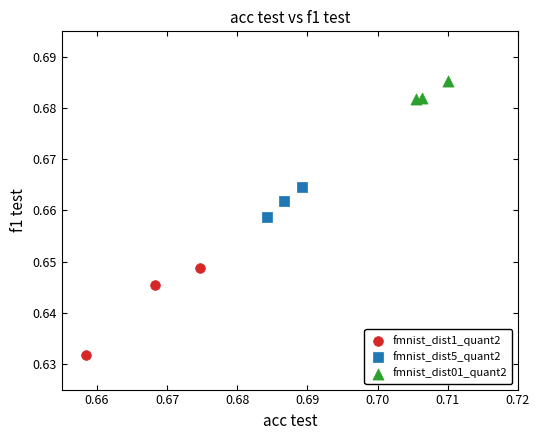

Which series reaches the maximum Y coordinate?

fmnist_dist01_quant2